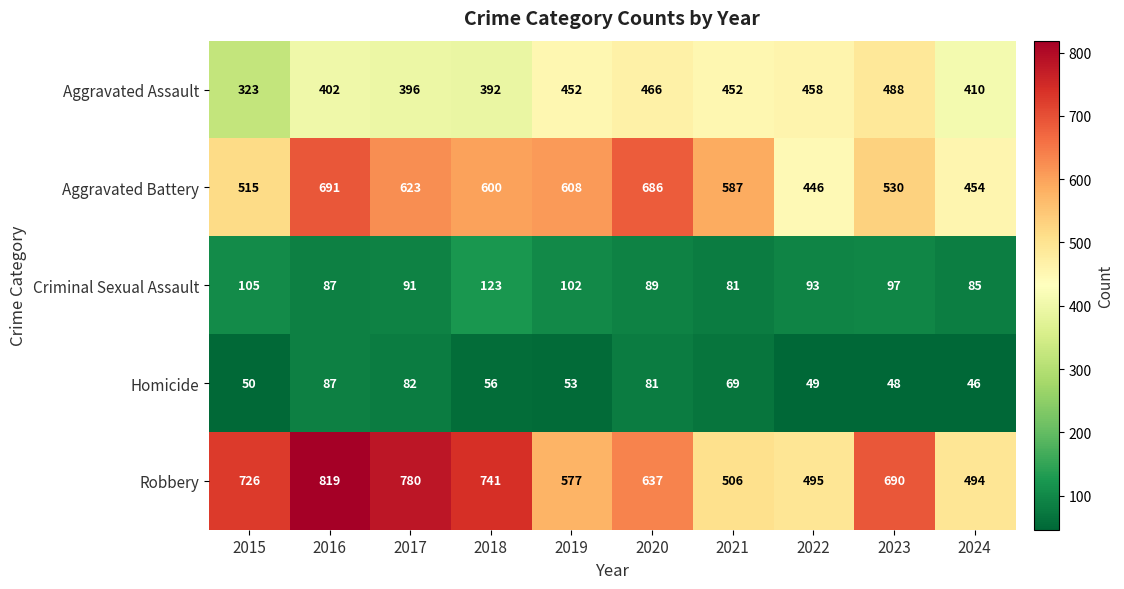

Where does the Homicide series first go above 56?

2016